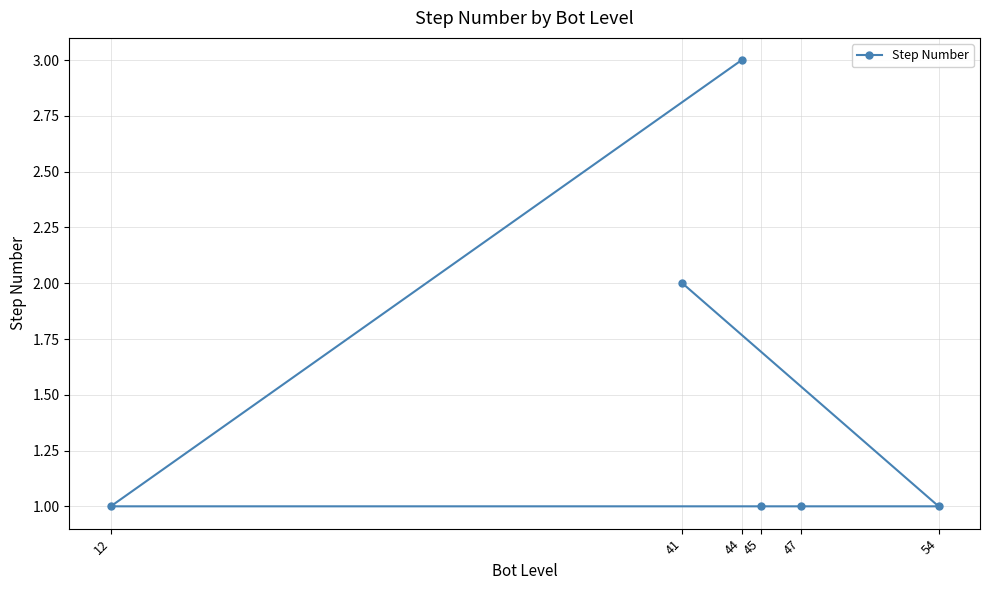

The value at 54 is 1. True or false?

True